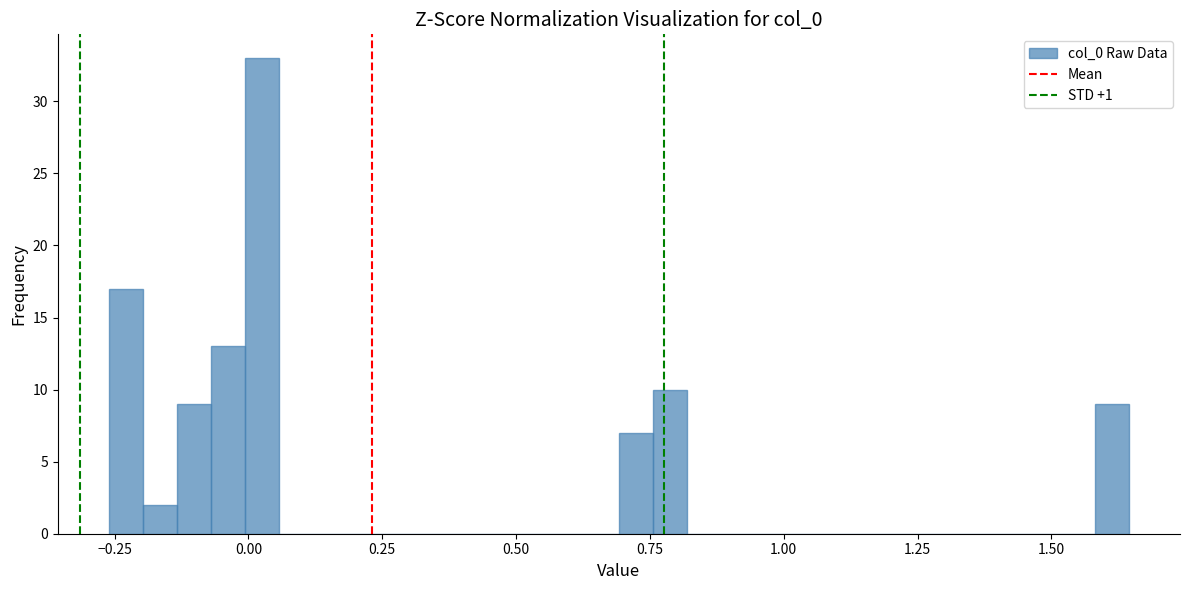

Read against the x-axis, roughly where is the centre of the tallest bar?

0.00